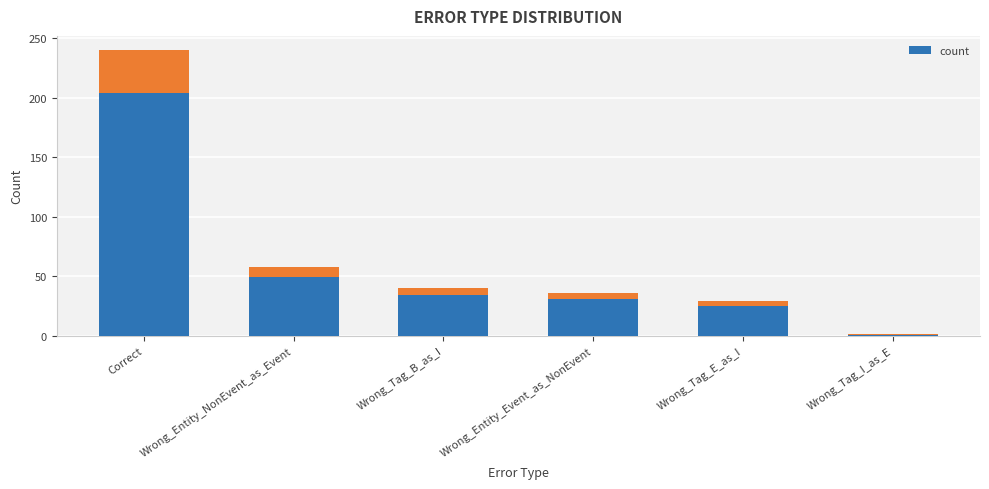

Which category has the highest value across all series?

Correct